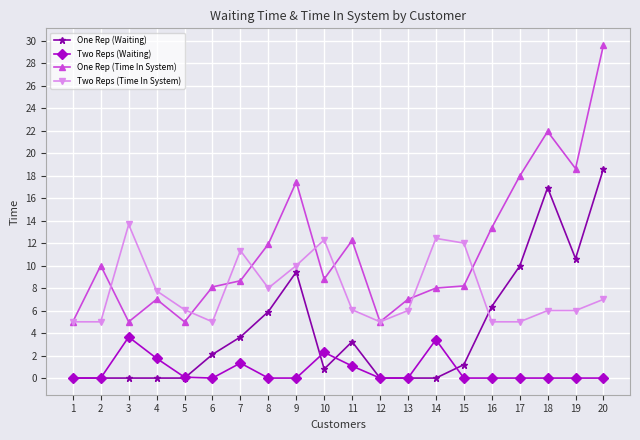

What is the value of the Two Reps (Time In System) point at the 3rd from the left?

13.7